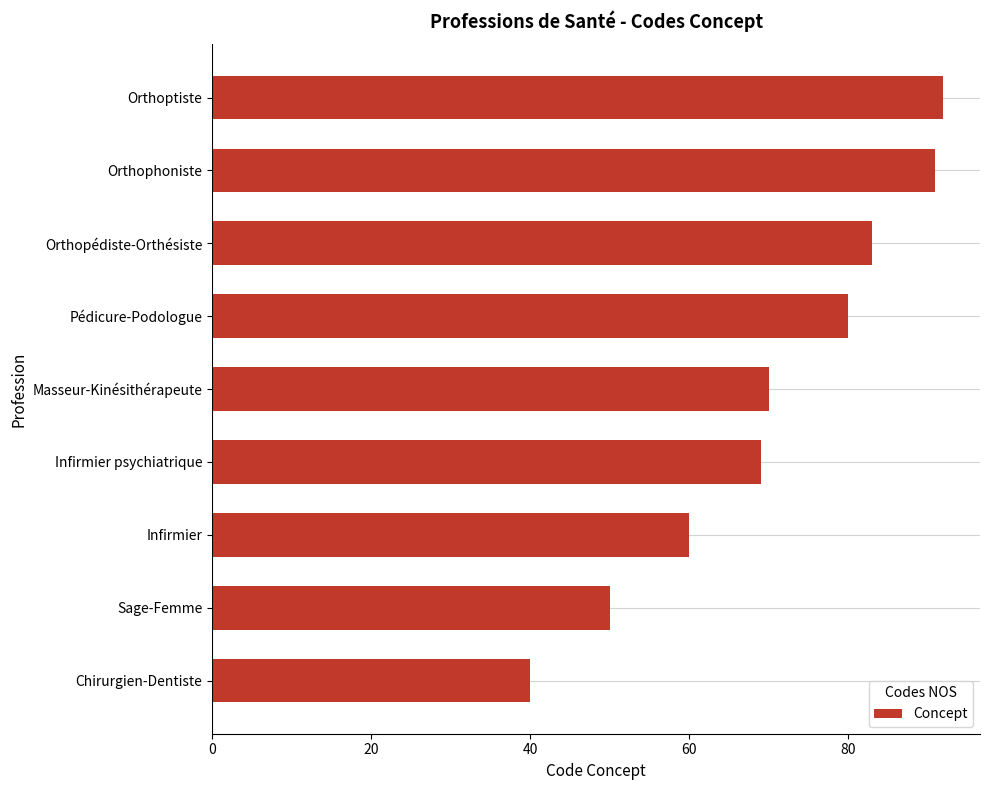

The value at Infirmier psychiatrique is 69. True or false?

True